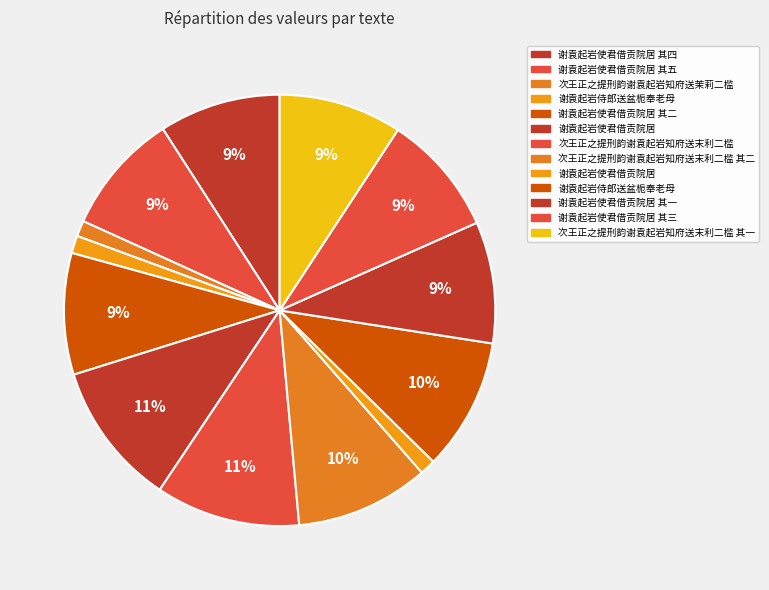

Rank the categories by value from highest to lowest.

次王正之提刑韵谢袁起岩知府送末利二槛, 谢袁起岩使君借贡院居, 次王正之提刑韵谢袁起岩知府送末利二槛 其二, 谢袁起岩侍郎送盆栀奉老母, 次王正之提刑韵谢袁起岩知府送末利二槛 其一, 谢袁起岩使君借贡院居 其五, 谢袁起岩使君借贡院居 其一, 谢袁起岩使君借贡院居 其二, 谢袁起岩使君借贡院居 其三, 谢袁起岩使君借贡院居 其四, 谢袁起岩侍郎送盆栀奉老母, 次王正之提刑韵谢袁起岩知府送茉莉二槛, 谢袁起岩使君借贡院居